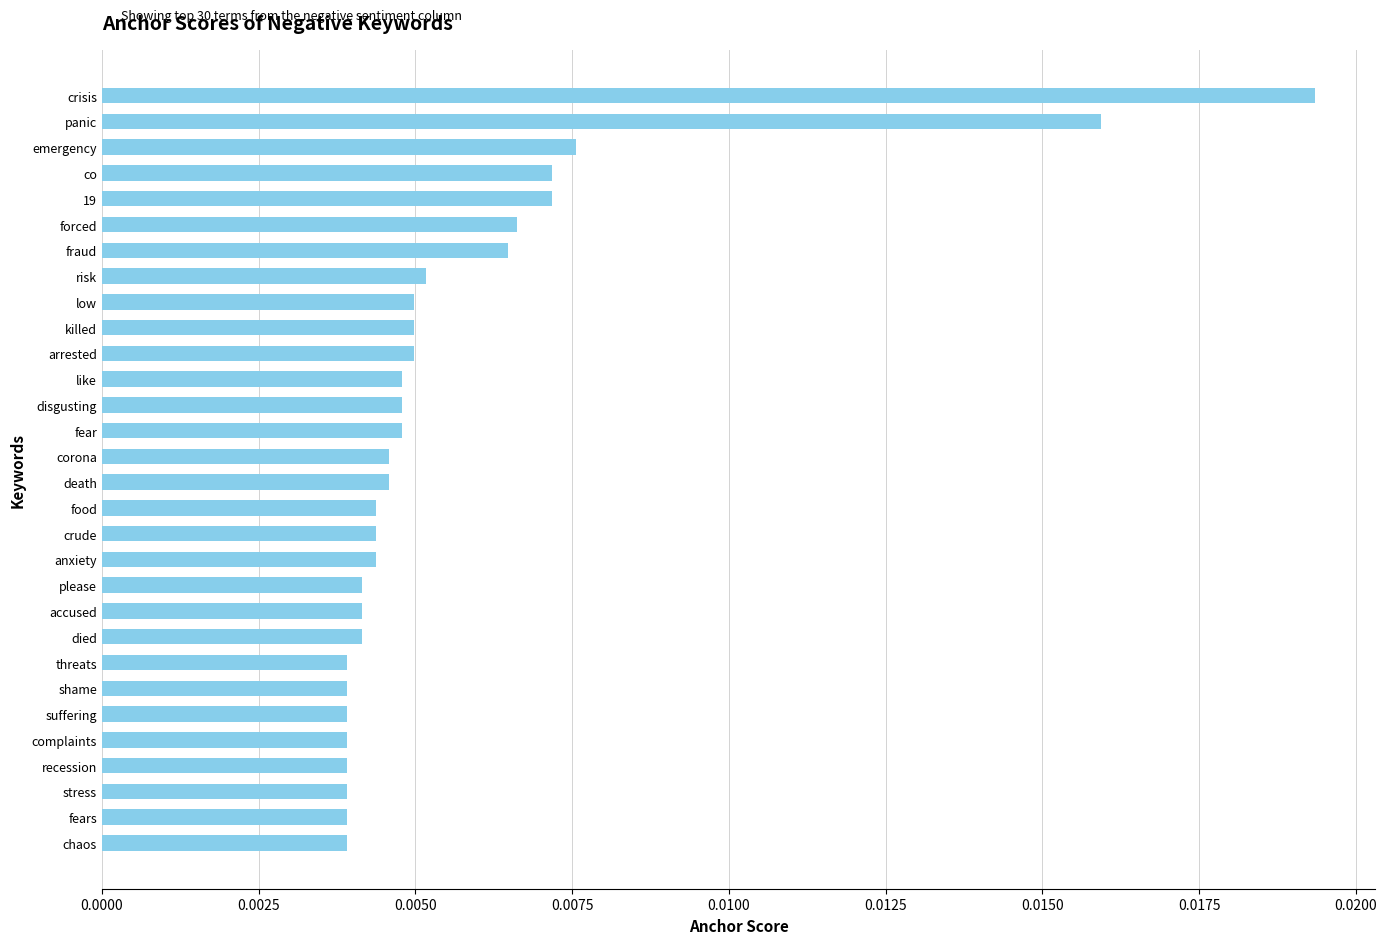

Count the values in the range 0 to 1.

30